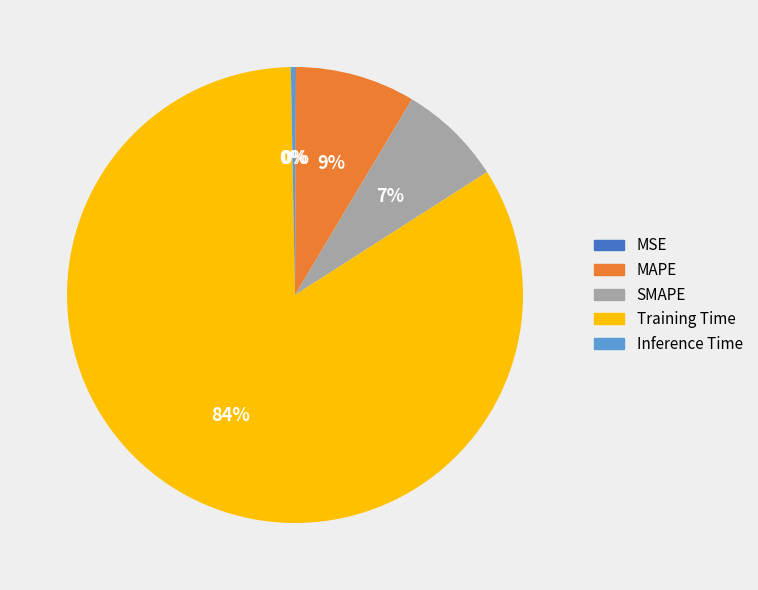

Is it true that MAPE is 18% of the pie?

False